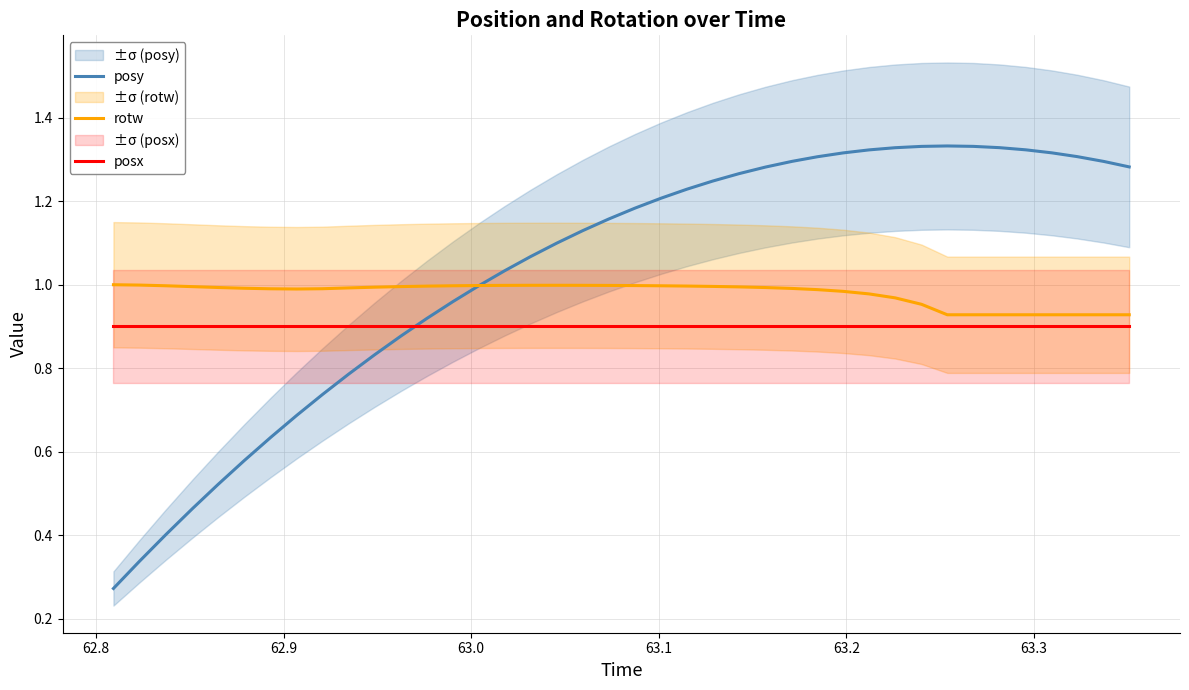

True or false: posx and posy cross at least once.

True